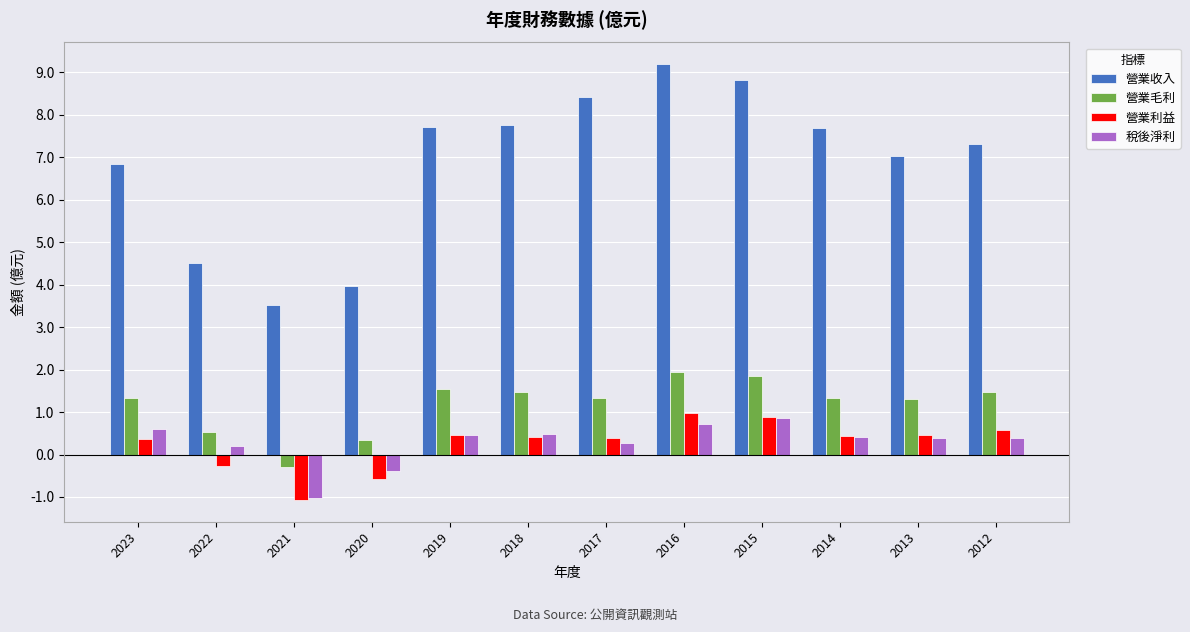

Which series has the largest range (max minus min)?

營業收入